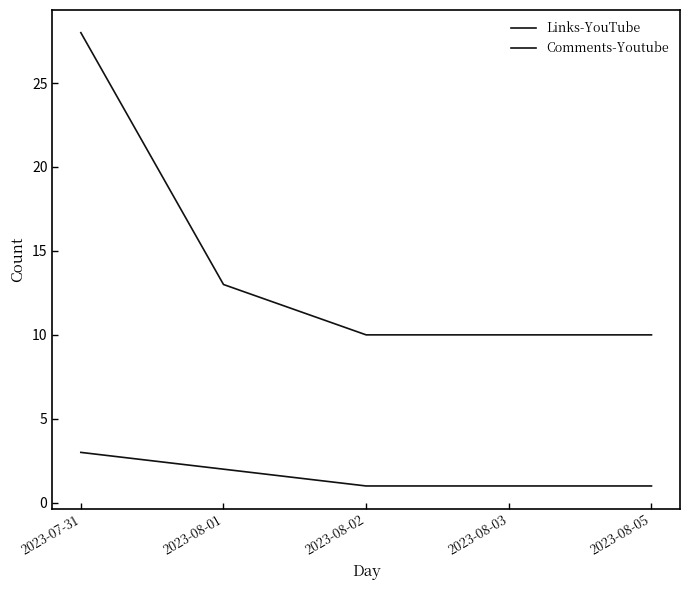

Reading right to left, what are all the values shown in this chart?

Links-YouTube: 1	1	1	2	3
Comments-Youtube: 10	10	10	13	28